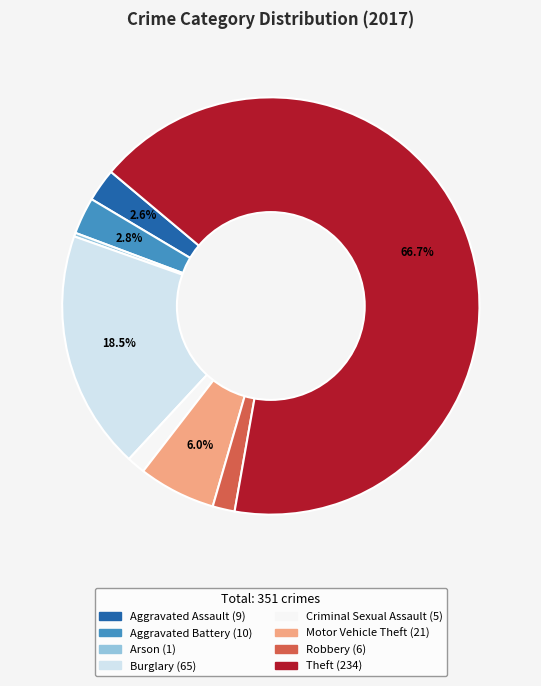

To the nearest percent, what is the difference between the largest and smallest slice percentages?

66%